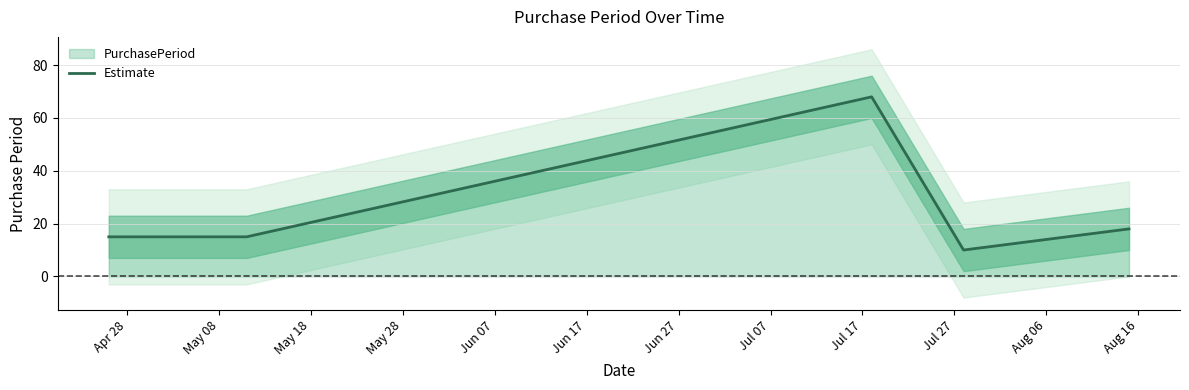

What is the maximum value for Estimate?

68